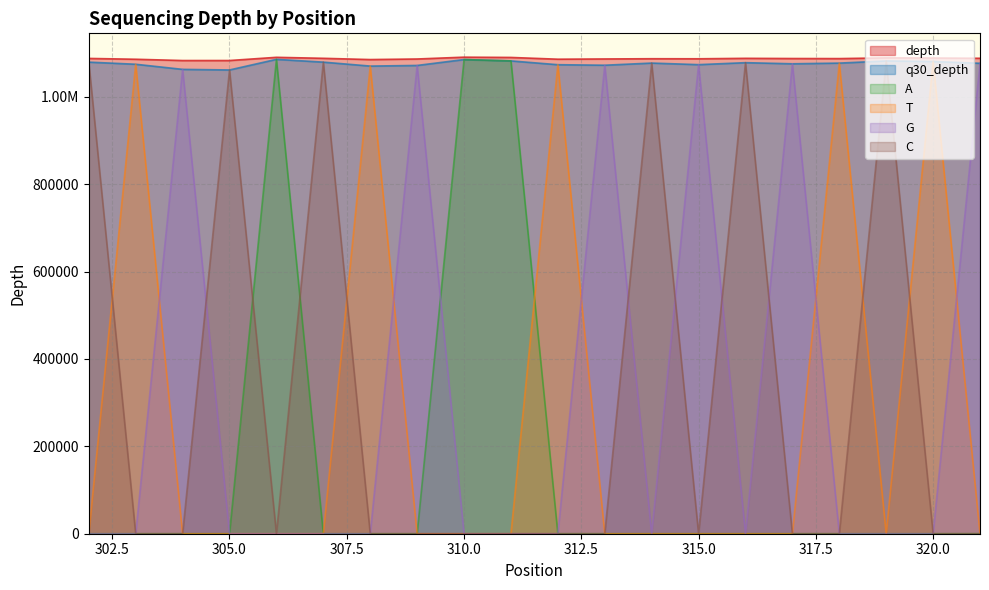

True or false: A has more than 2 interior local peaks.

False